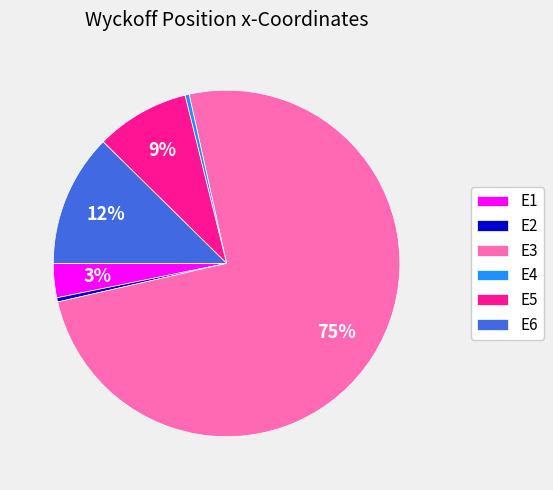

Which category has the biggest portion of the pie?

E3